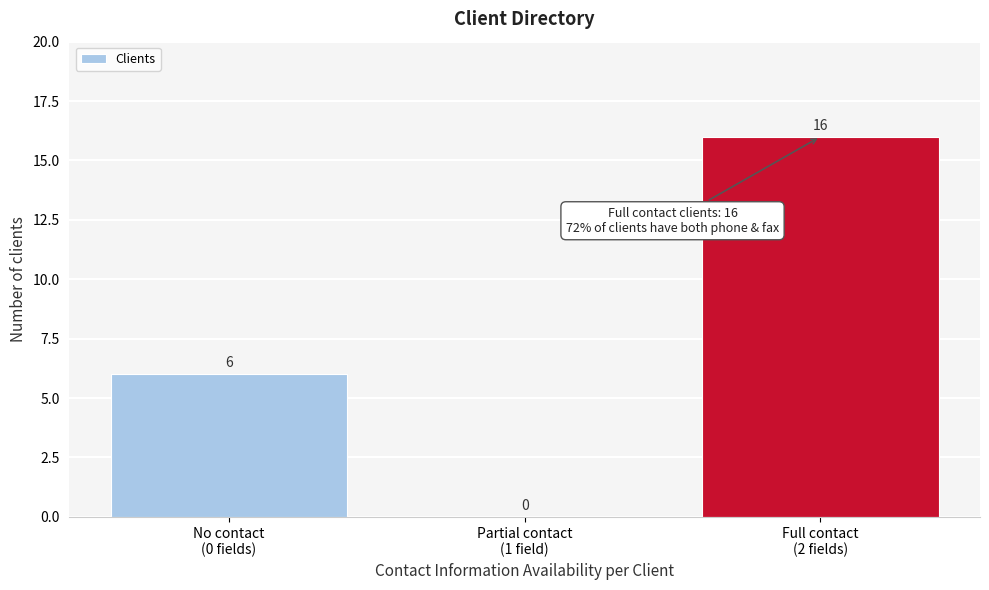

What is the sum of all values?

22